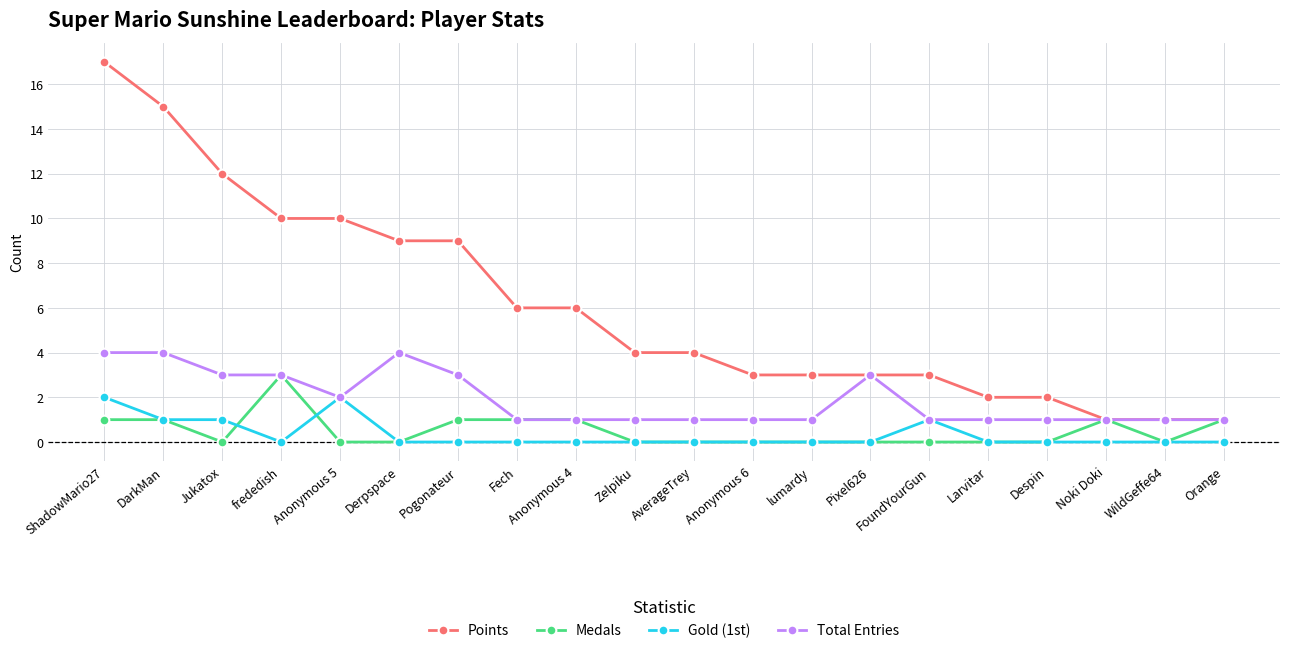

True or false: Gold (1st) and Points intersect in this chart.

False